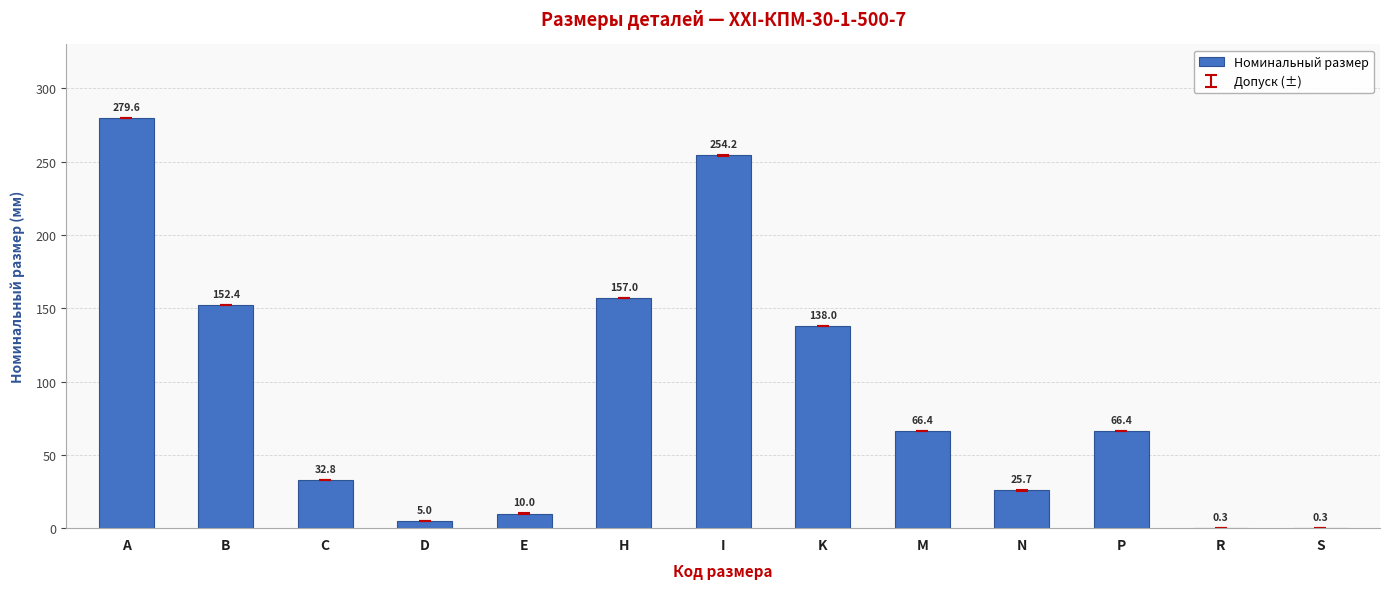

The value at K is 222.2. True or false?

False